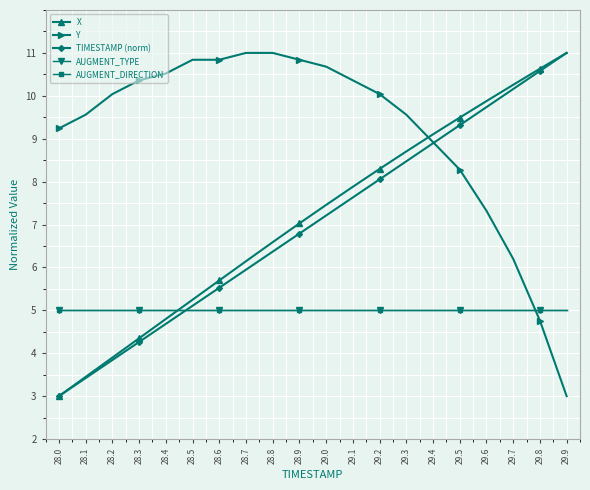

What is the total value across all series at 28.4?

30.0